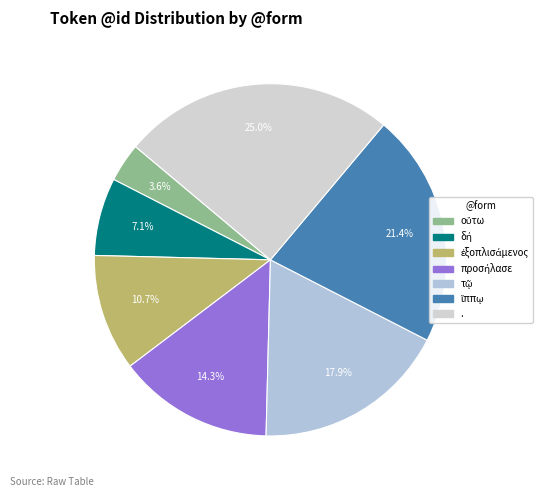

Is there a majority slice in this chart?

No